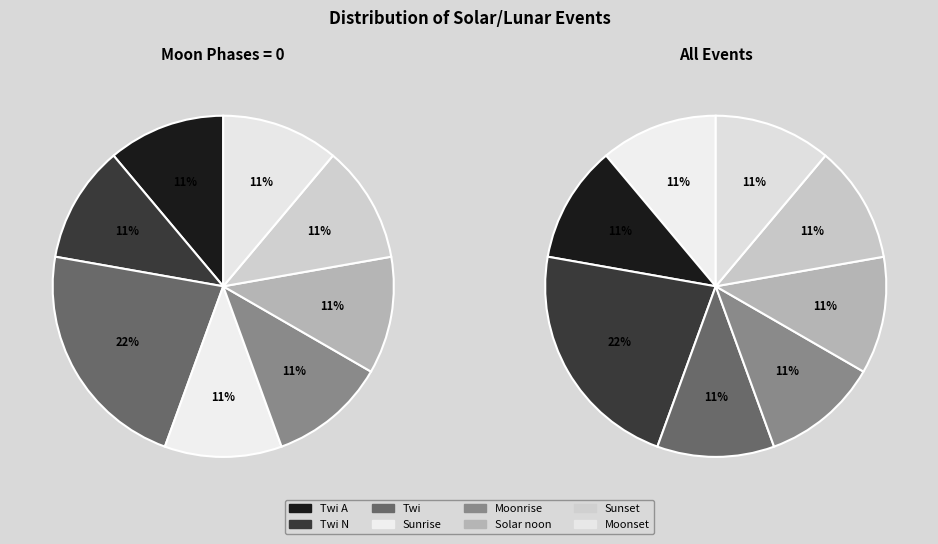

Approximately how many times larger is the value at Twi compared to Moonset?

2.0